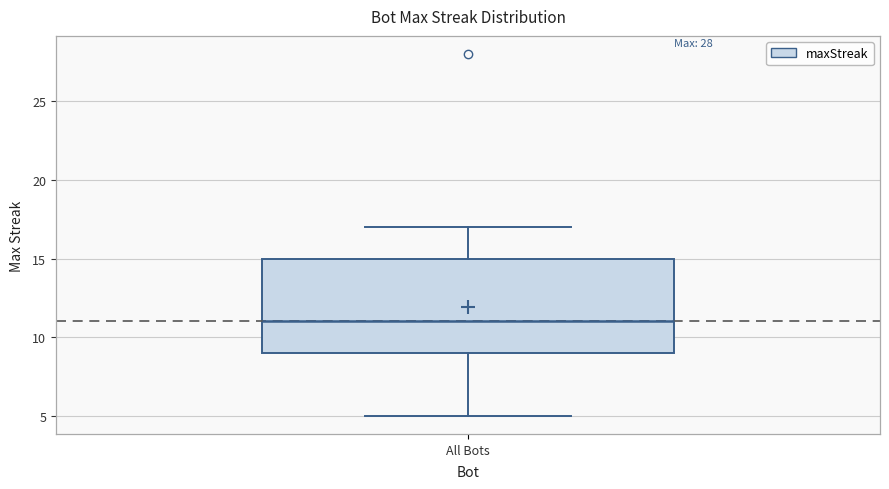

Transcribe this box plot: give where the median line is, the range the box spans, and where the two whiskers end, as read against the y-axis. The values are not printed on the chart, so give them approximately, as read against the axis.

median 11, box 9 to 15, whiskers 5 to 17